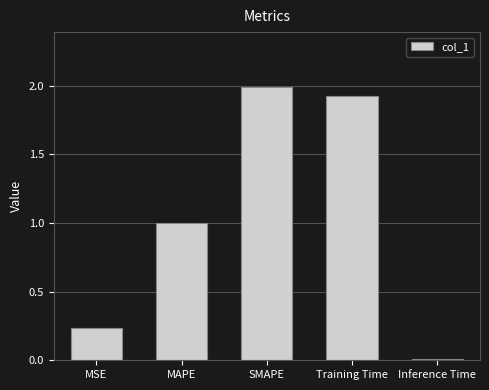

What is the ratio of the value at MAPE to the value at Training Time?

0.5